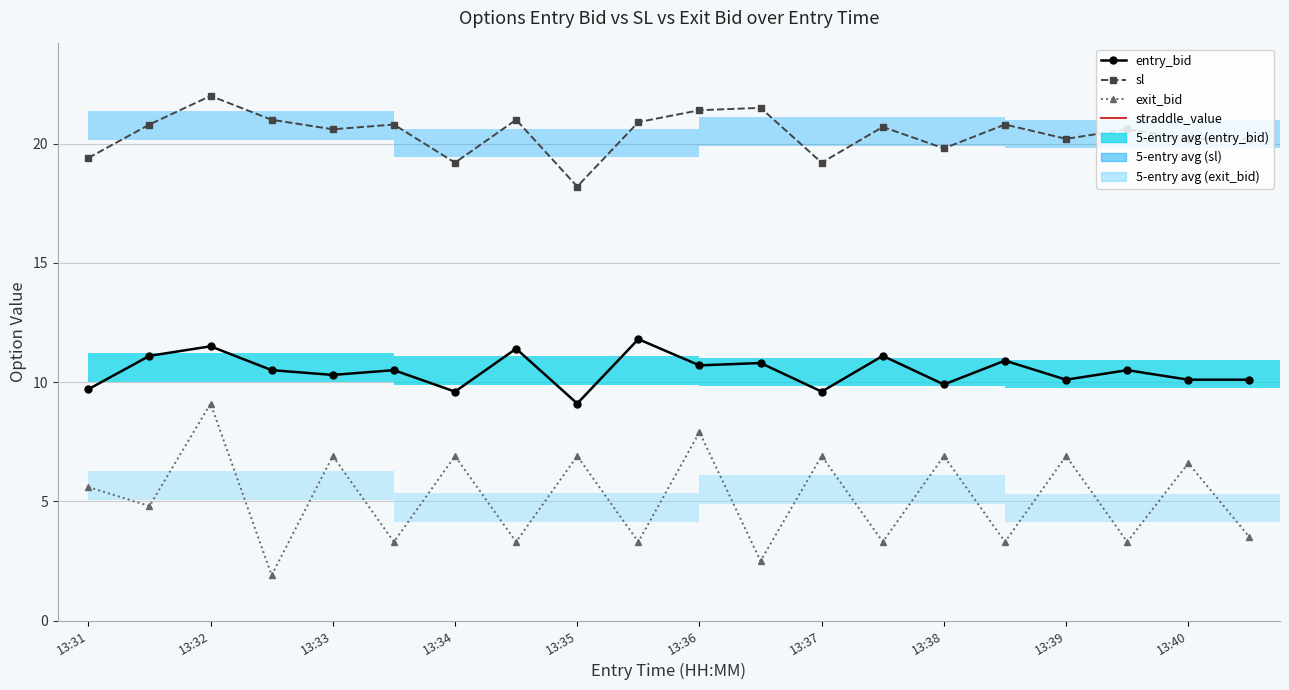

Does the chart contain any negative values?

No